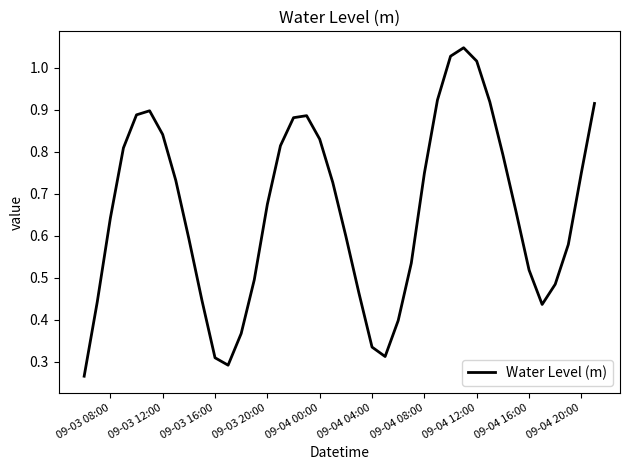

How many lines are shown in the chart?

1